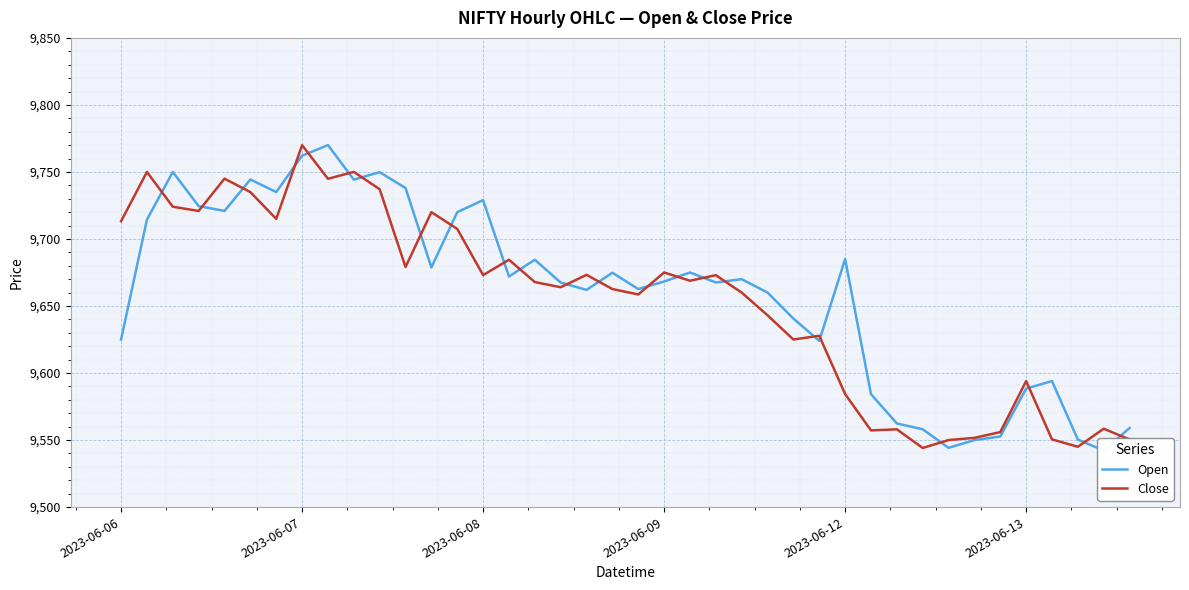

What position from the left is 17?

18